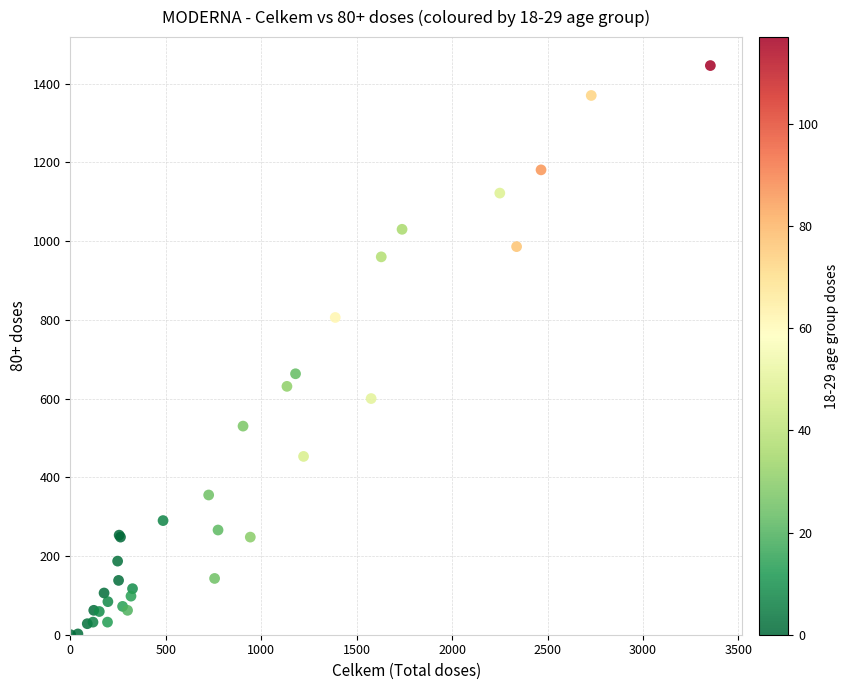

What Y value in the scatter plot is closest to 723?

663